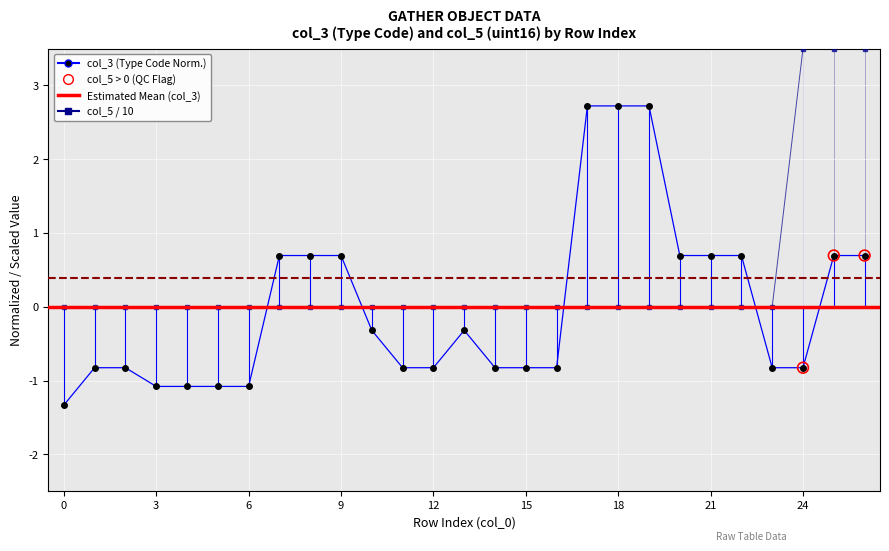

At how many categories does at least one series exceed 1?

6